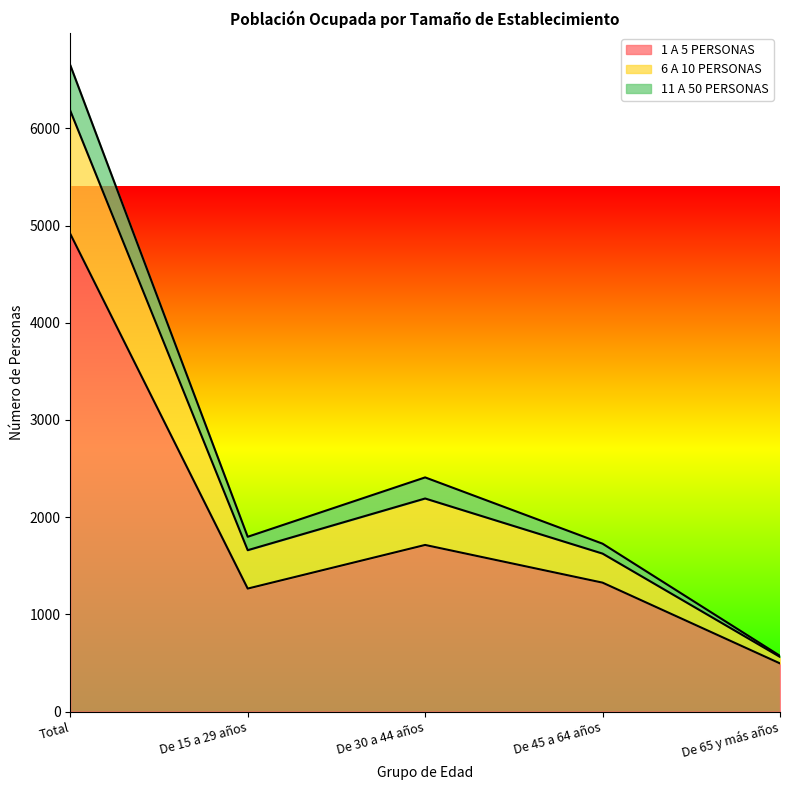

True or false: 6 A 10 PERSONAS has a value of 2617 at De 15 a 29 años.

False